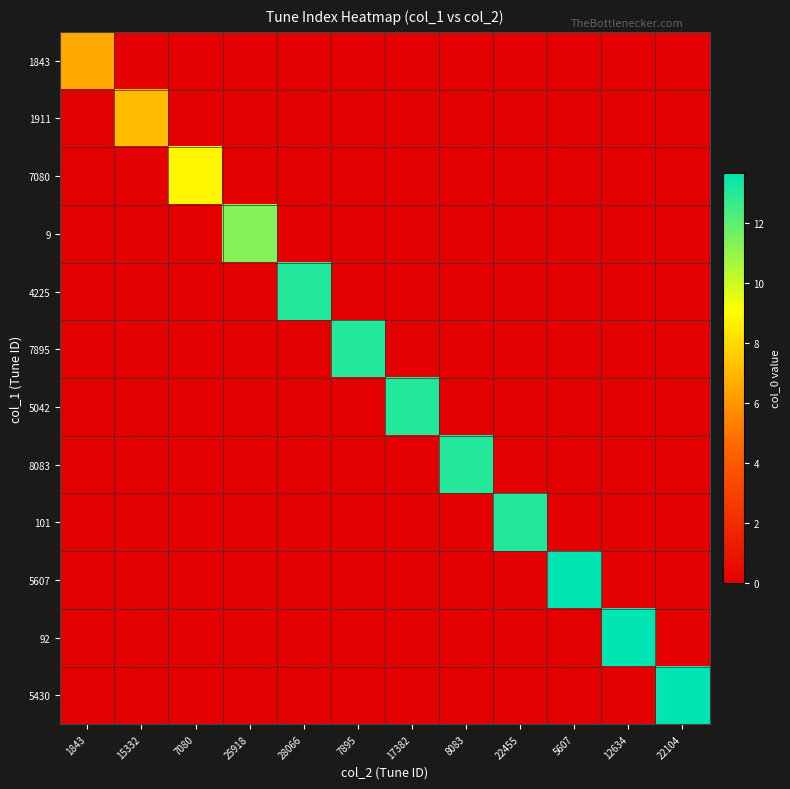

What is the difference between the highest and lowest values at 7895?

13.1